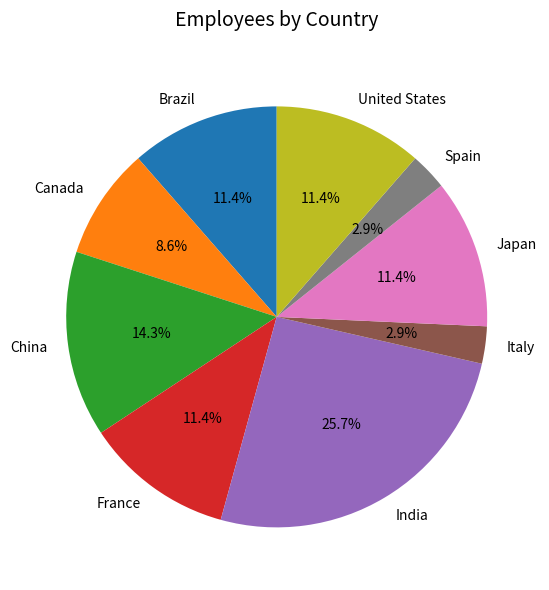

Count the number of slices in the pie.

9